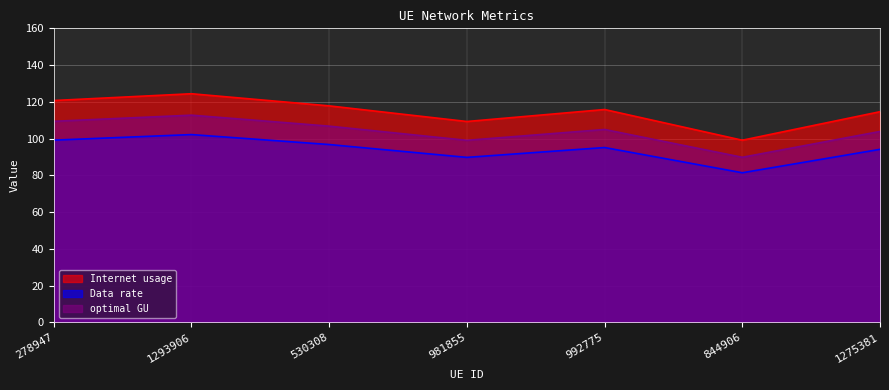

True or false: Data rate and optimal GU intersect in this chart.

False